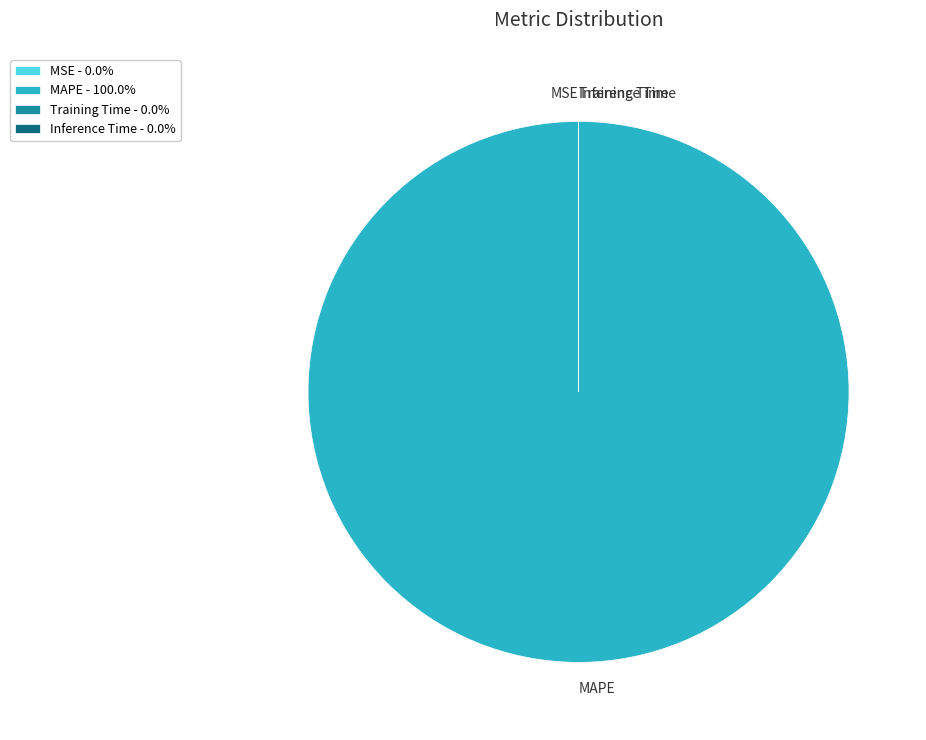

Does MAPE - 100.0% represent more than half of the total?

Yes